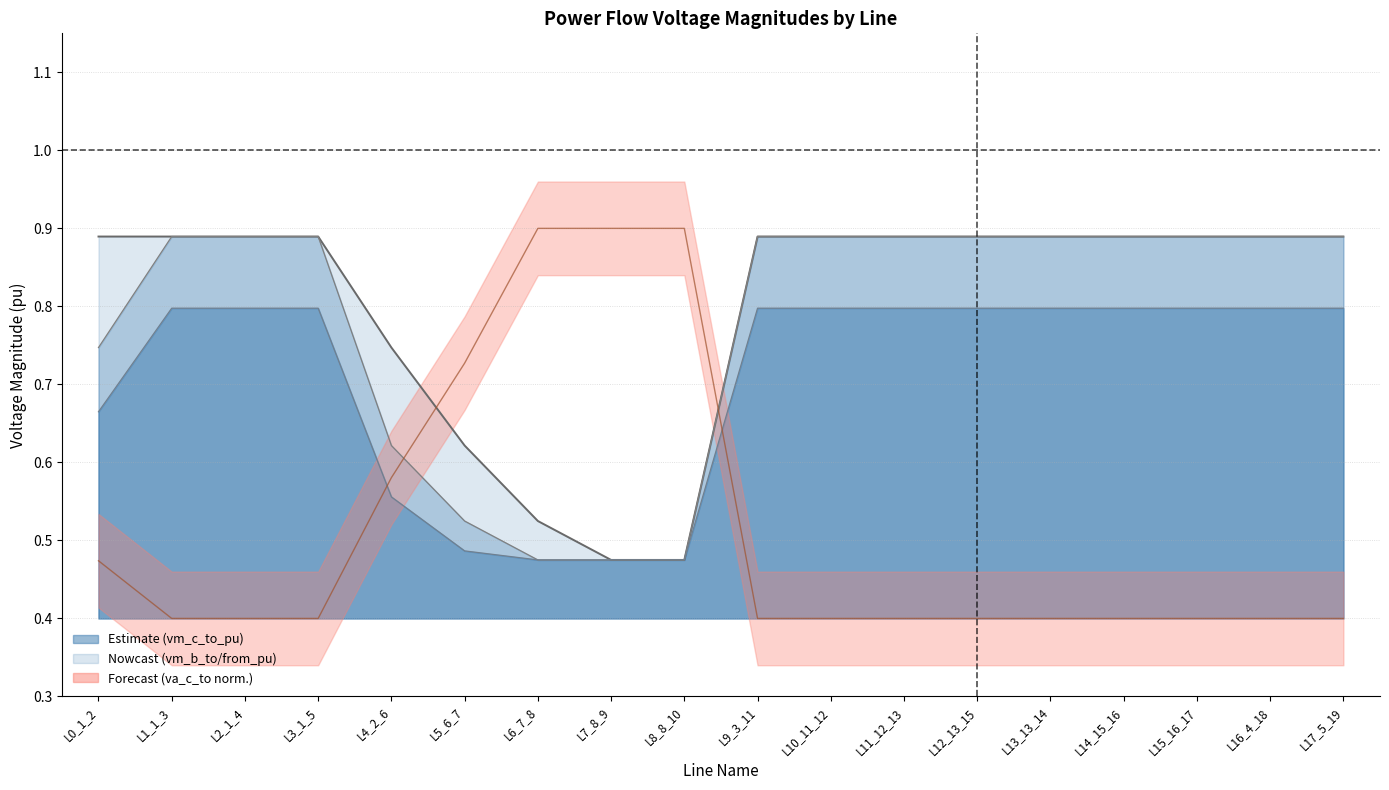

Is it true that the value at L0_1_2 is 1.3?

False